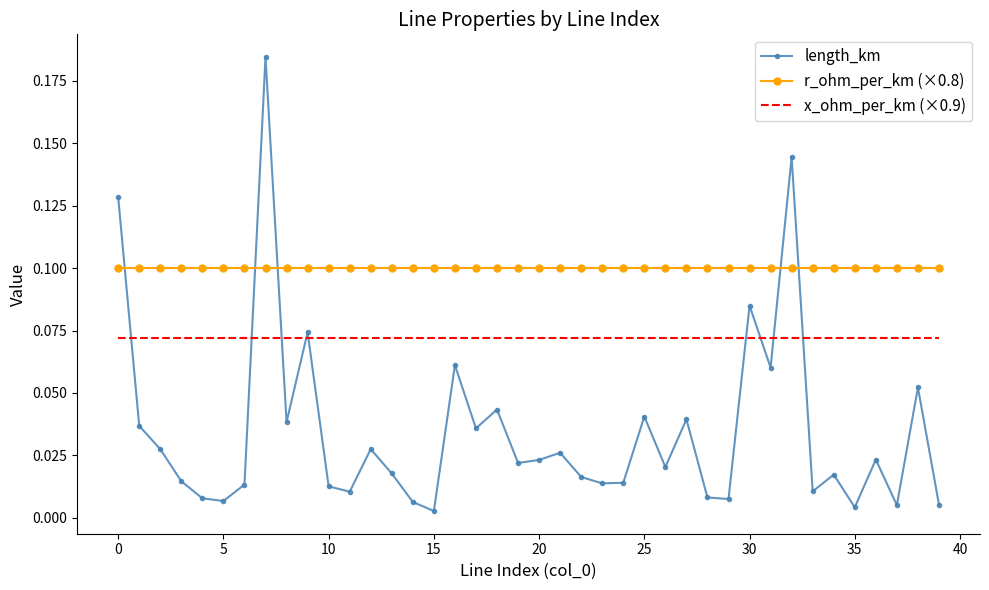

Rank the series by their average value, from highest to lowest.

r_ohm_per_km (×0.8), x_ohm_per_km (×0.9), length_km